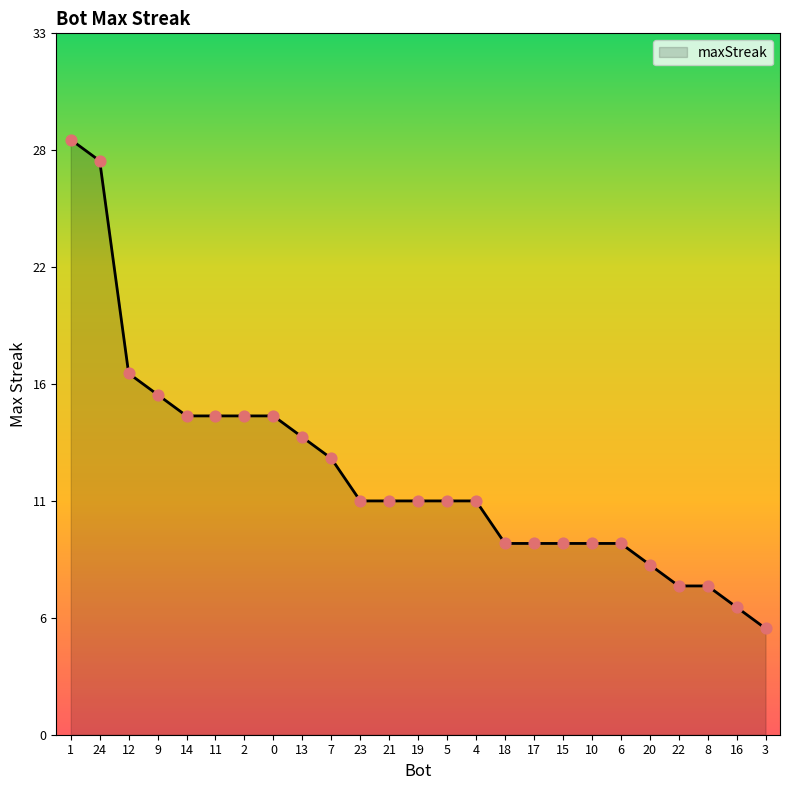

Is this an area chart (filled region under the line)?

Yes